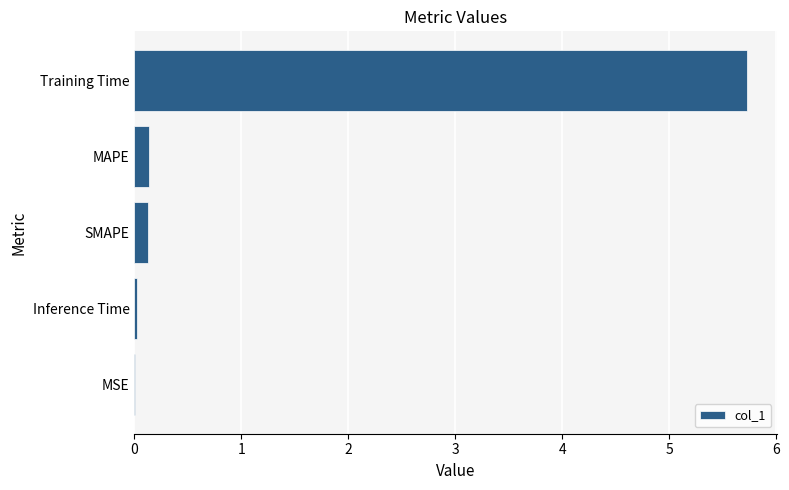

The chart shows a value of 0.0 at MSE. True or false?

True